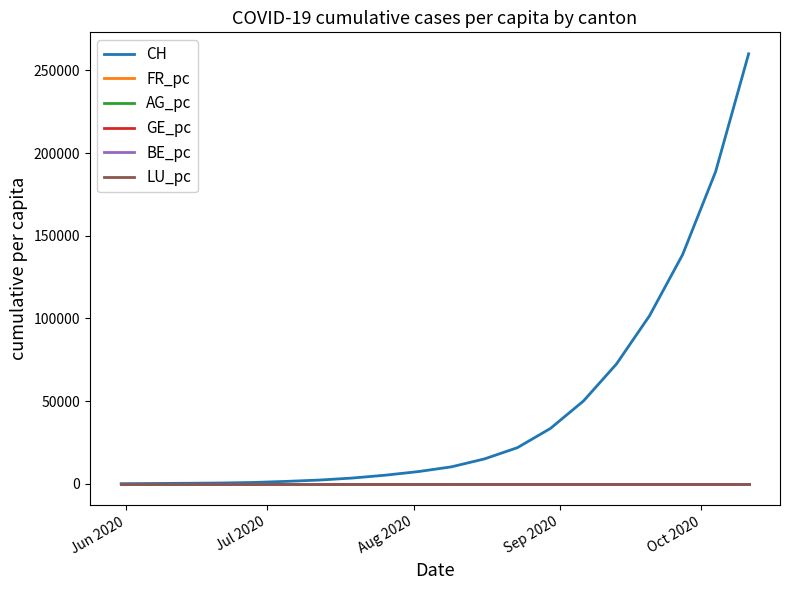

How many lines are shown in the chart?

6